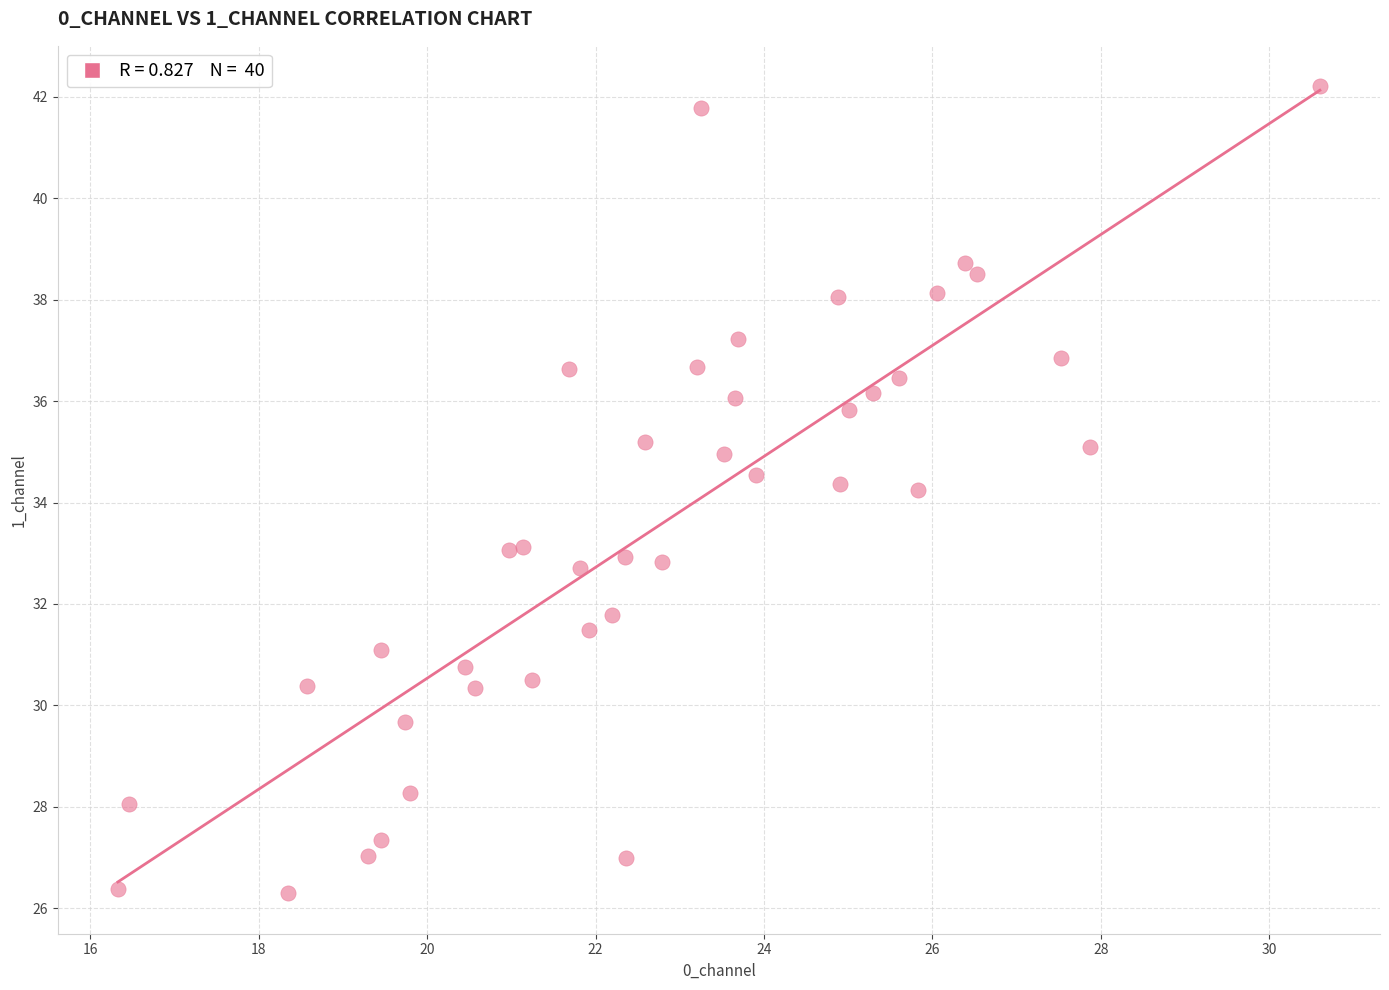

What is the range of X values (max minus min)?

14.3